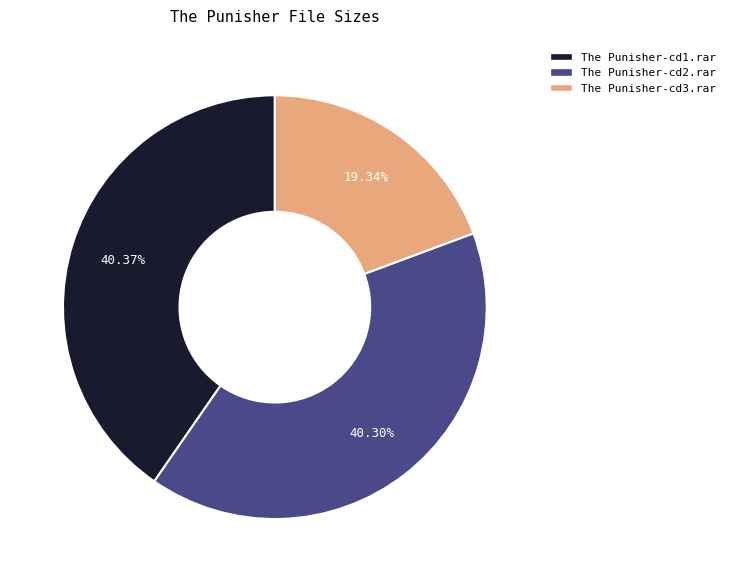

How many slices are in this pie chart?

3